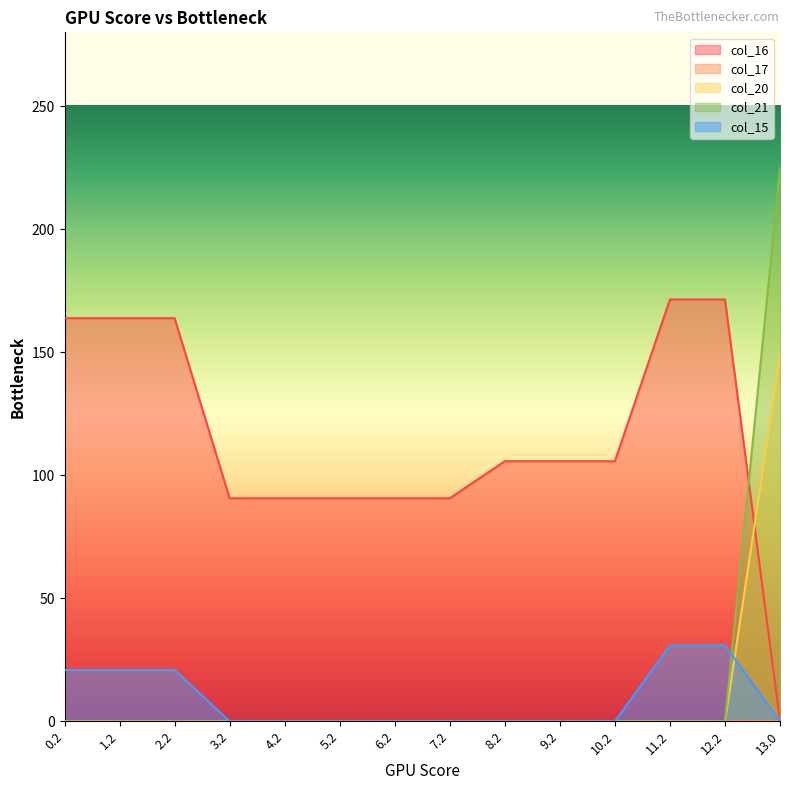

The value of col_16 at 8.2 is 105.7. True or false?

True